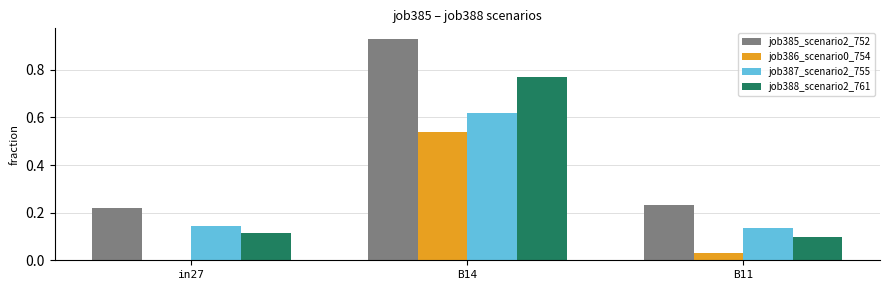

At which label is job385_scenario2_752 closest to 0?

in27